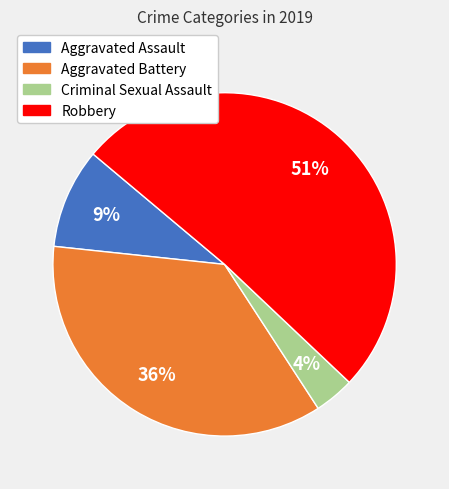

To the nearest percent, what is the combined percentage of Aggravated Battery and Aggravated Assault?

45%